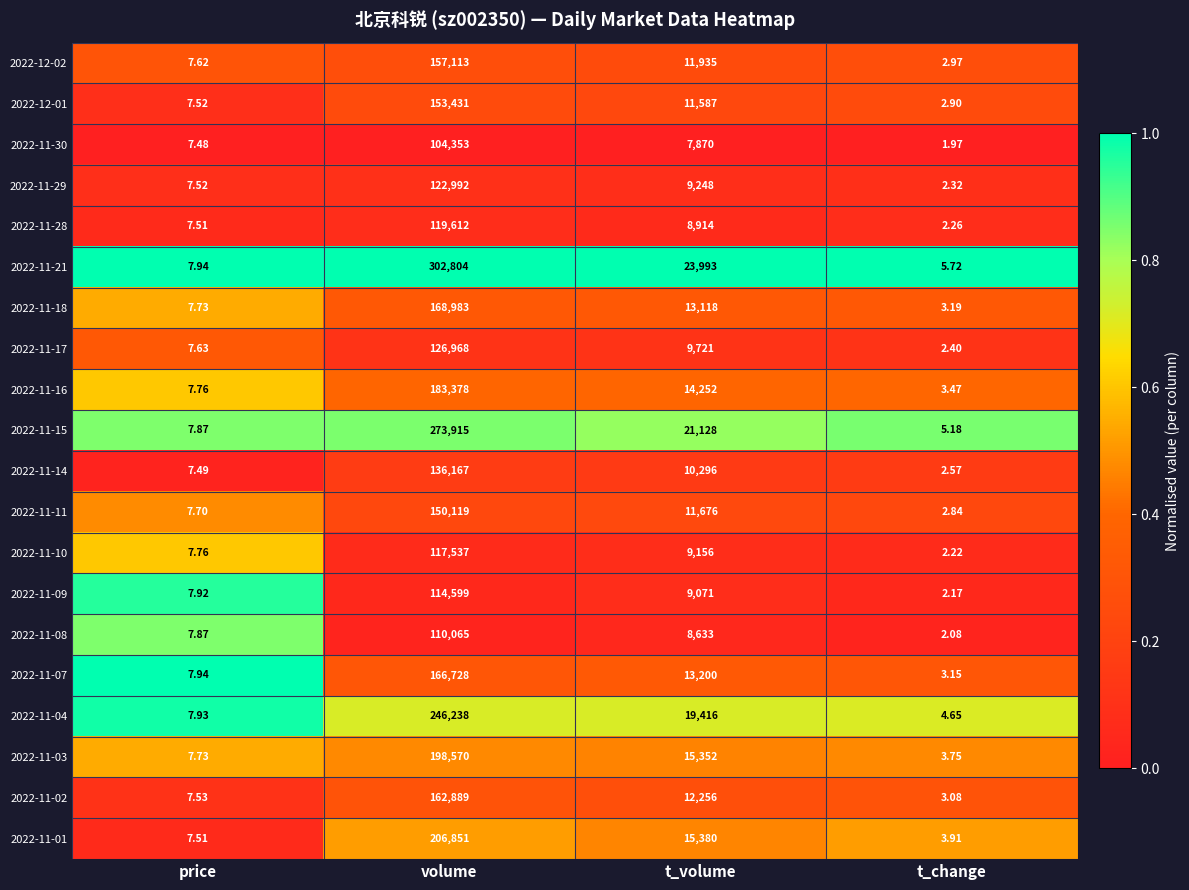

Which series changed the most between price and volume?

2022-11-21